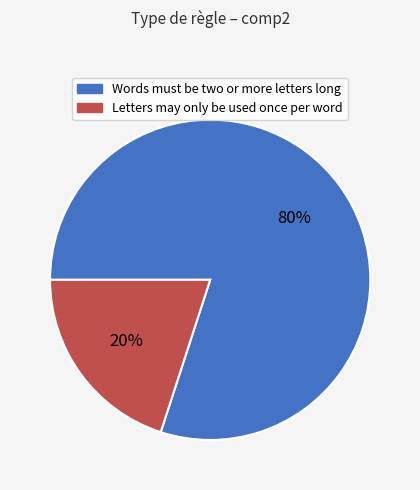

How many slices are in this pie chart?

2